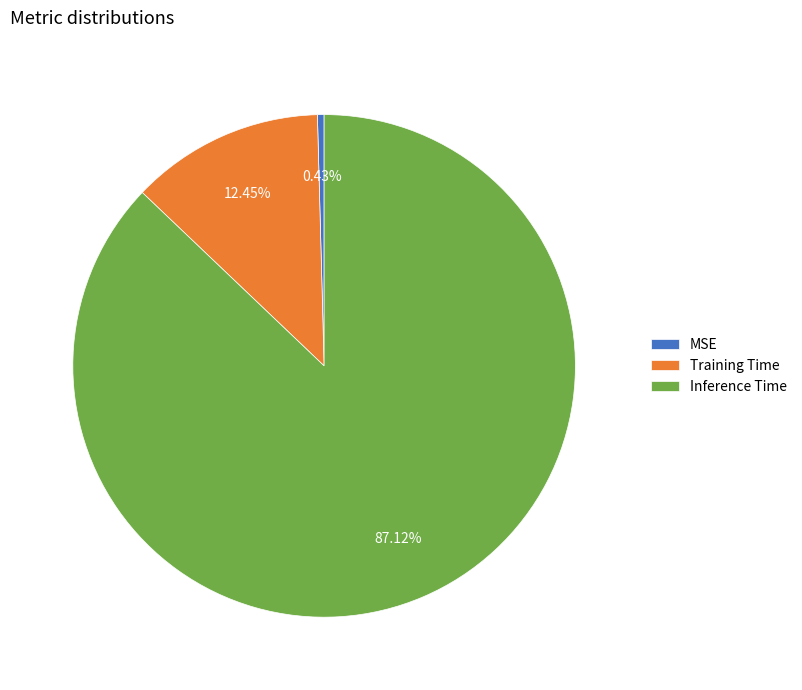

To the nearest percent, what portion does Training Time represent?

12%